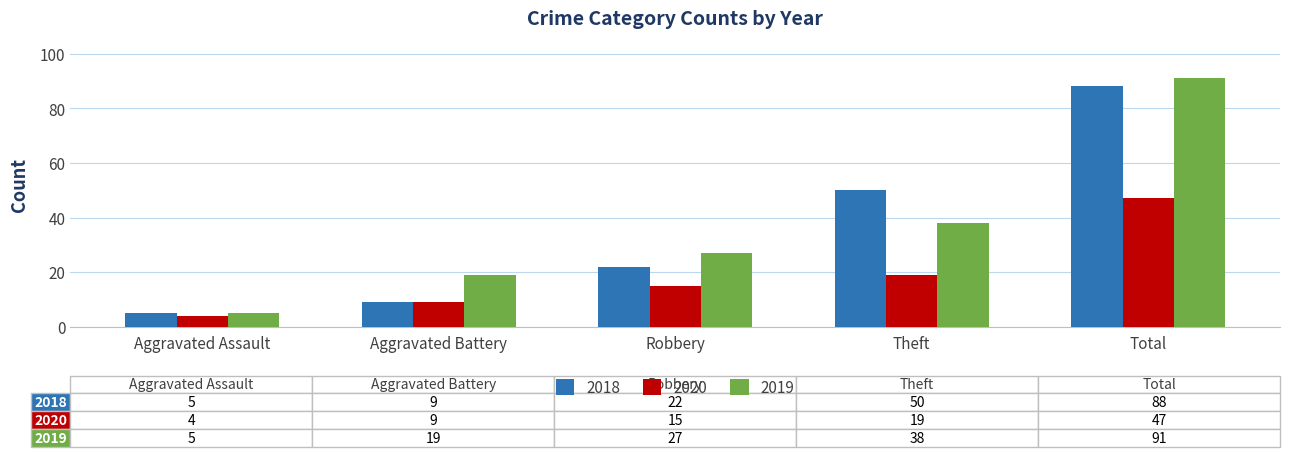

What is the label of the 1st bar from the left?

Aggravated Assault